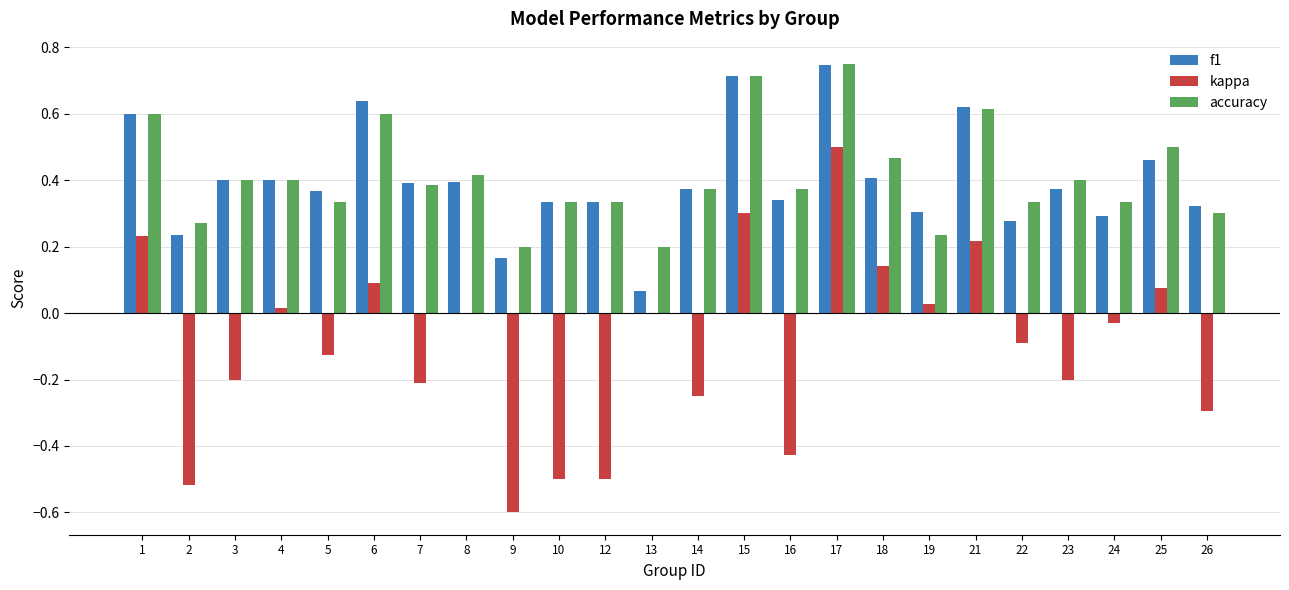

Is it true that f1 equals 0.3 at 9?

False